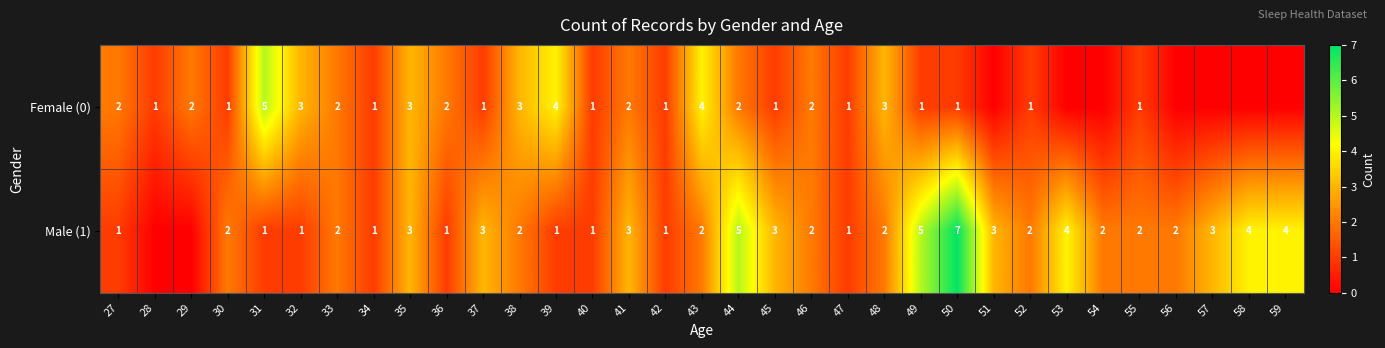

What is the total value across all series at 31?

6